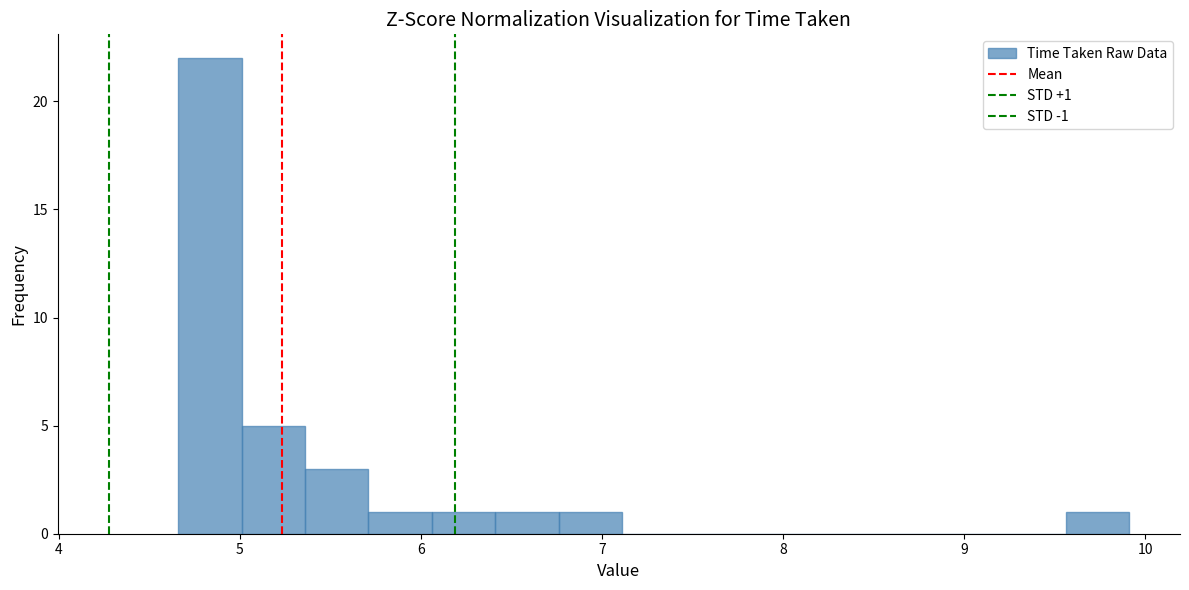

Around what value on the x-axis is the tallest bar? Give the approximate position of its centre, as read against the axis.

4.8